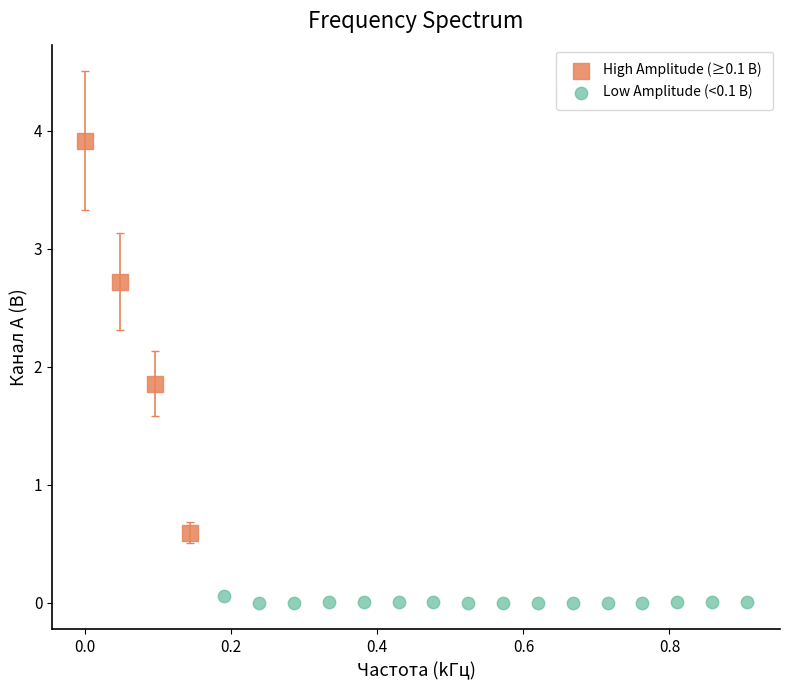

Which series reaches the maximum Y coordinate?

High Amplitude (≥0.1 В)